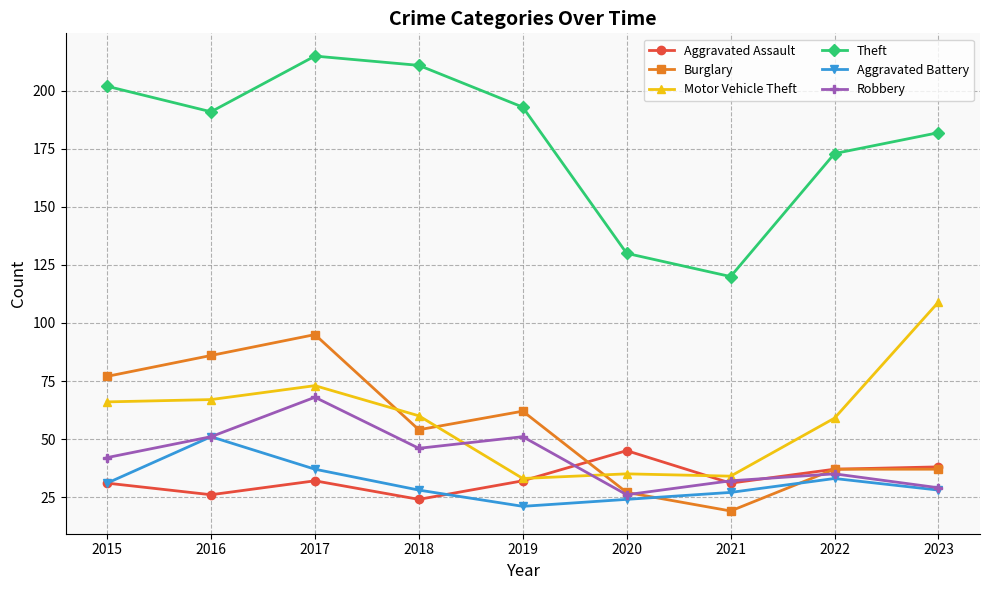

Which category has the lowest value in the Burglary series?

2021